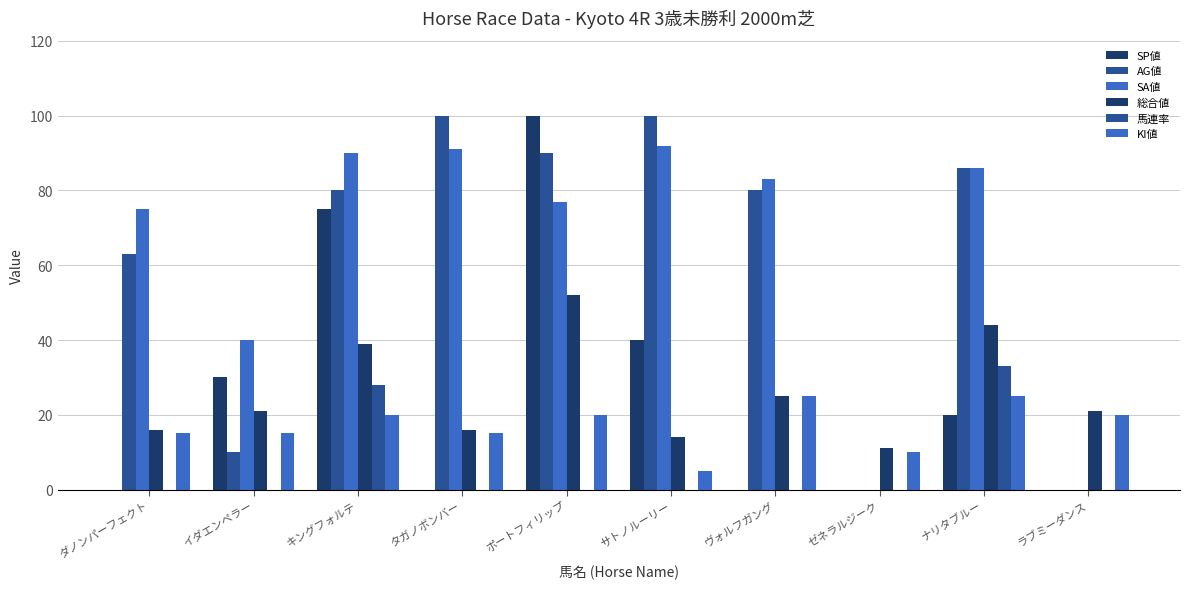

Where is KI値 nearest to the value 15?

ダノンパーフェクト